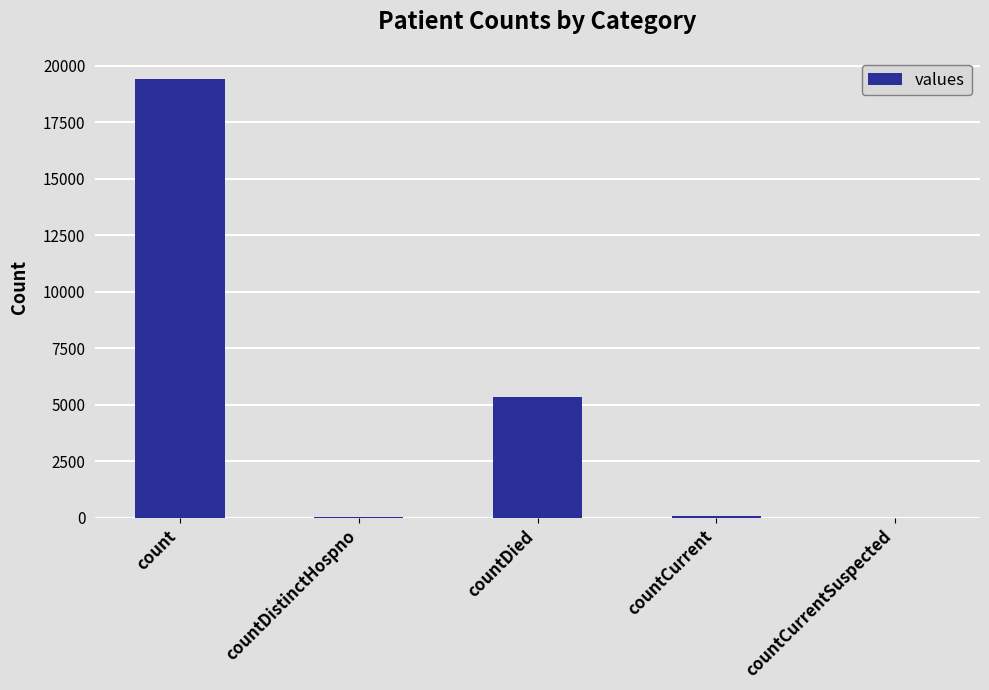

At which category does the chart reach its peak across all series?

count